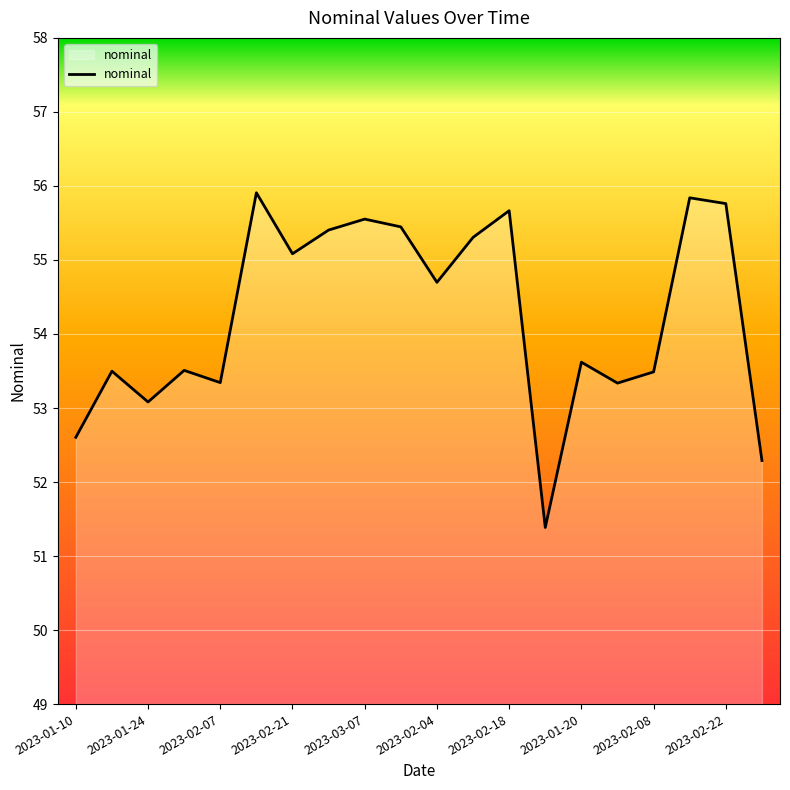

What is the difference between the maximum and minimum values?

4.5